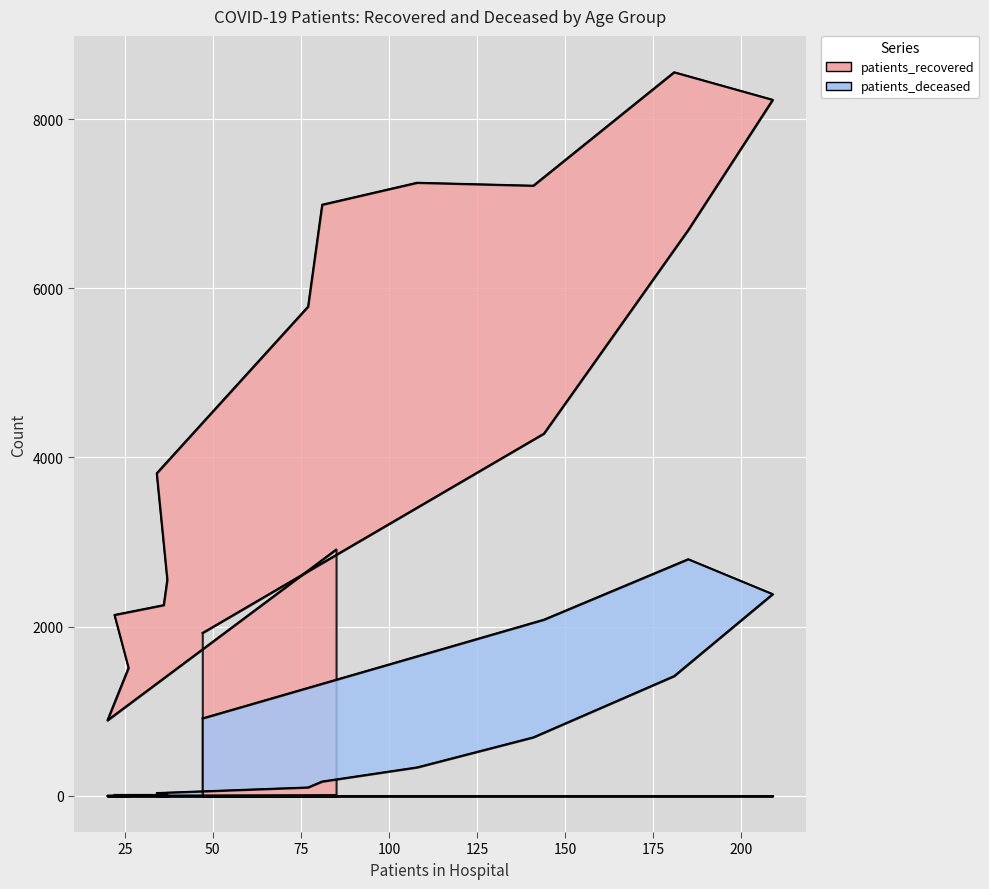

Rank the series by their average value, from lowest to highest.

patients_deceased, patients_recovered